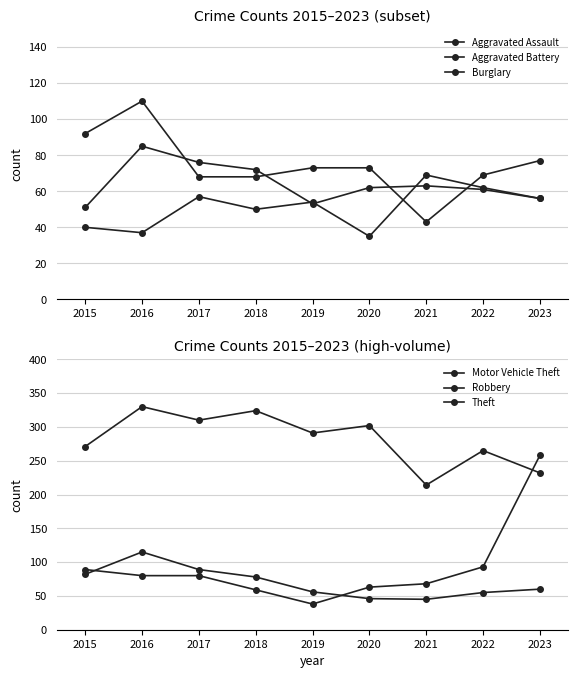

At how many categories does at least one series exceed 177?

9